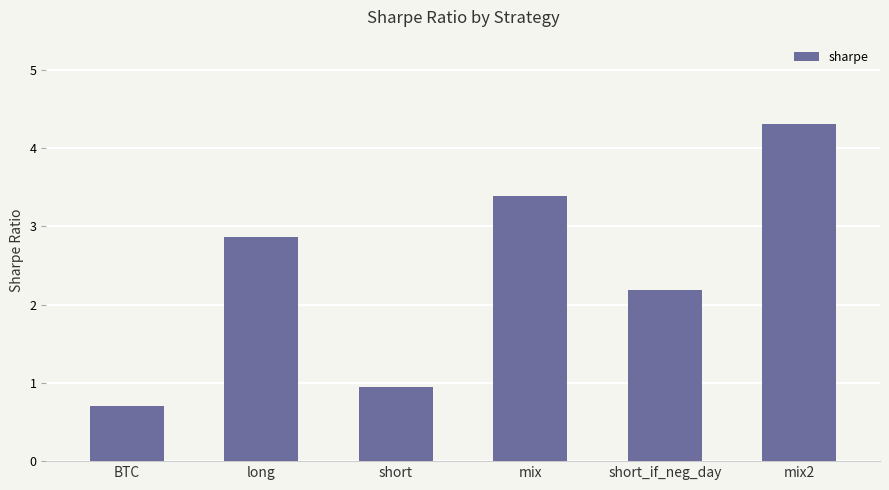

Does the chart contain any negative values?

No